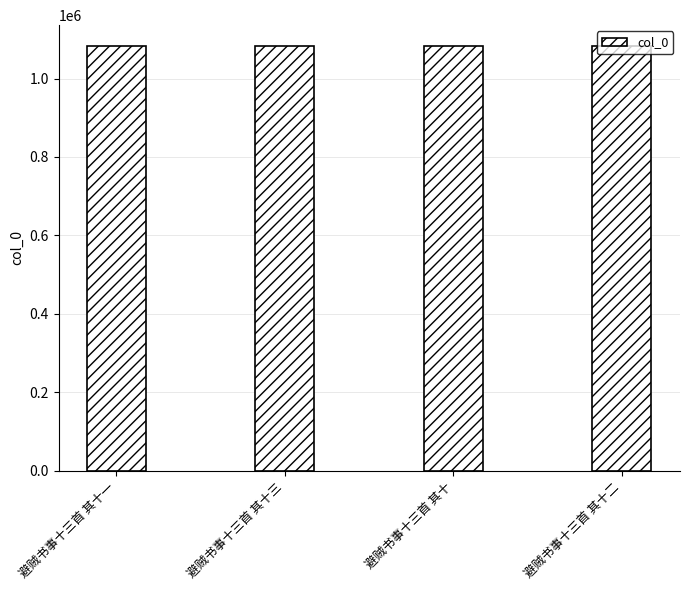

What is the value of the 3rd bar from the left?

1082030